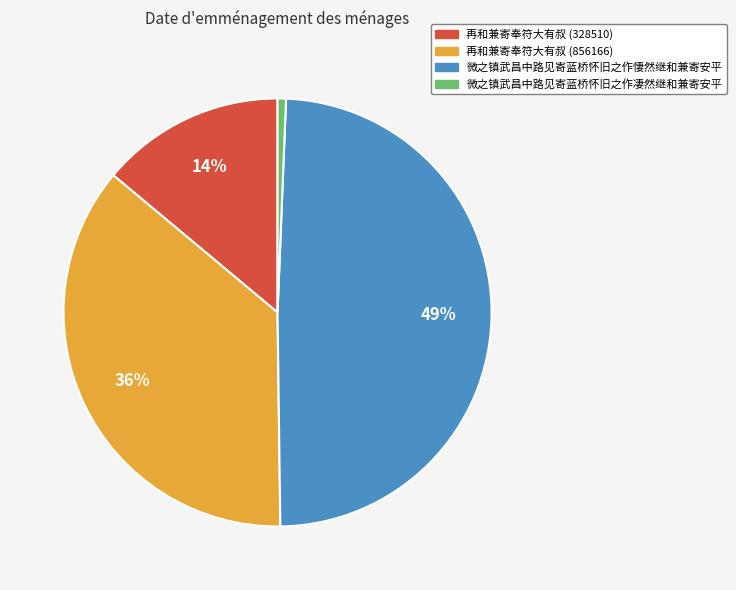

How many segments does this pie chart have?

4